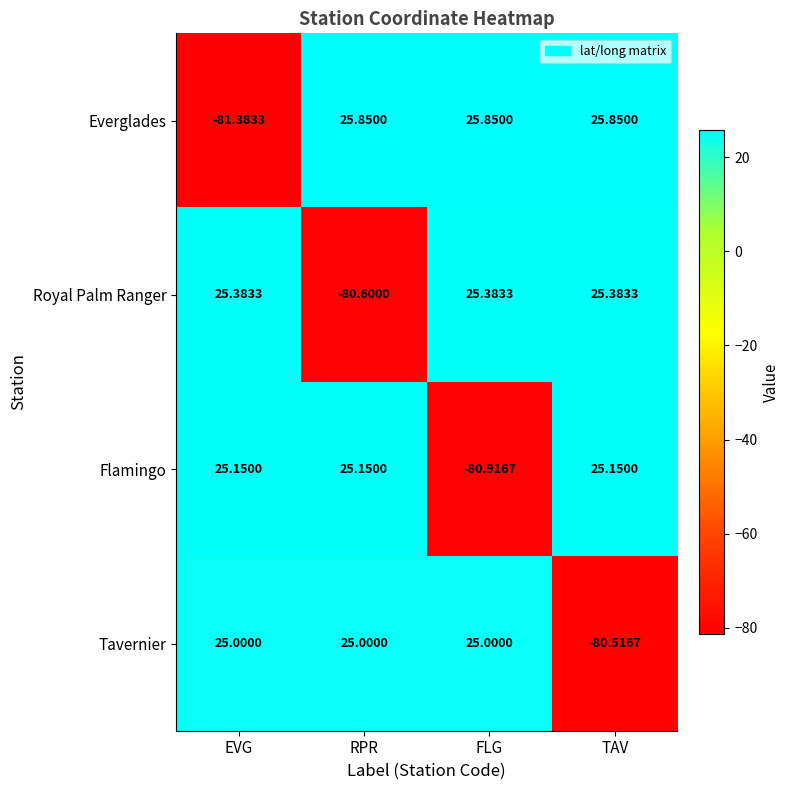

Which series has the largest total across all categories?

Everglades